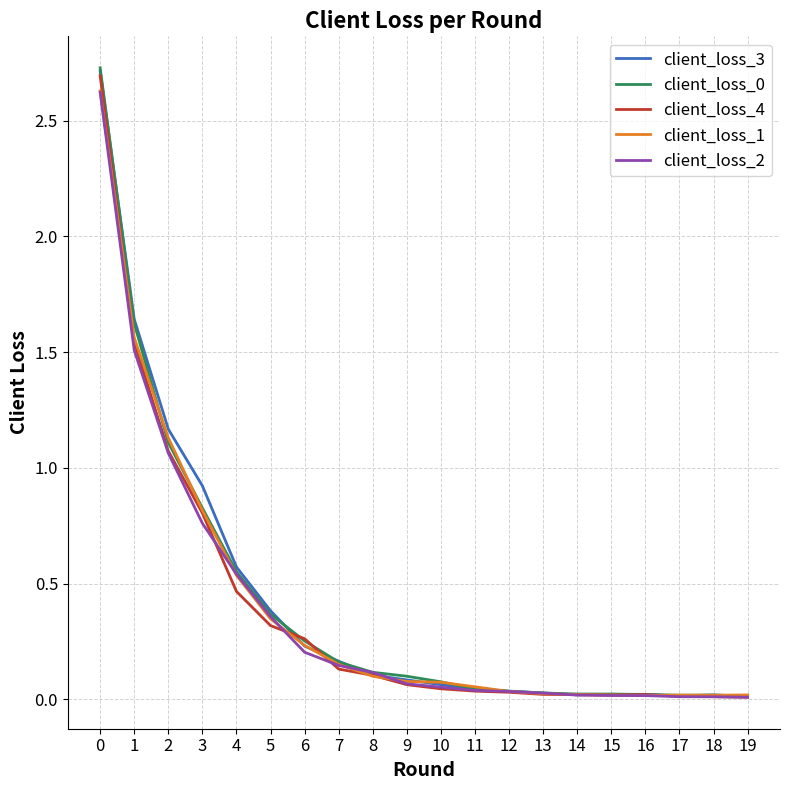

True or false: client_loss_3 has a value of 0.2 at 5.

False